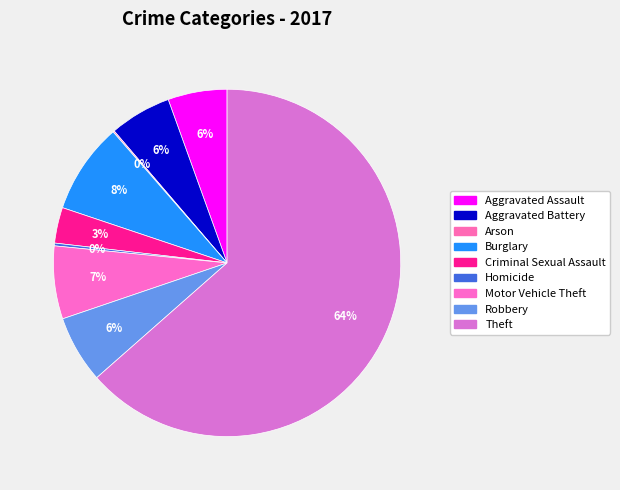

Does Arson represent more than half of the total?

No